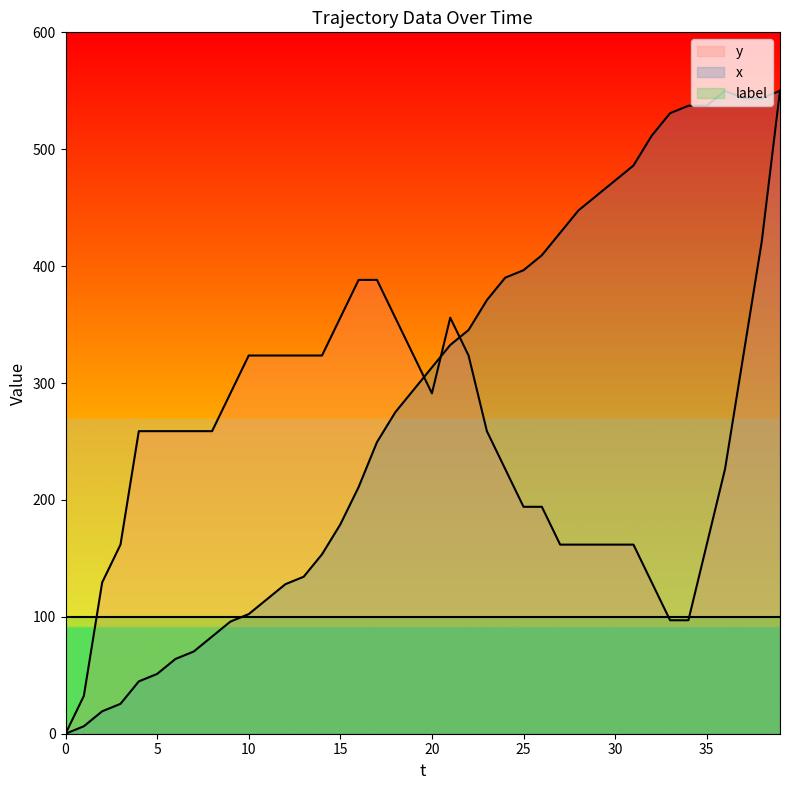

What is the value of the x point at the 35th from the left?

537.2